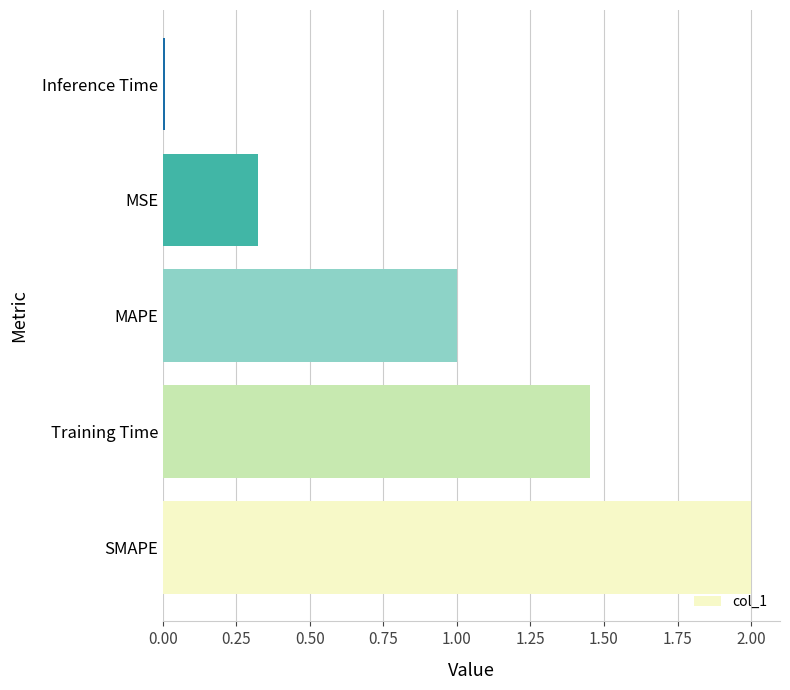

Which label corresponds to the smallest value in the chart?

Inference Time